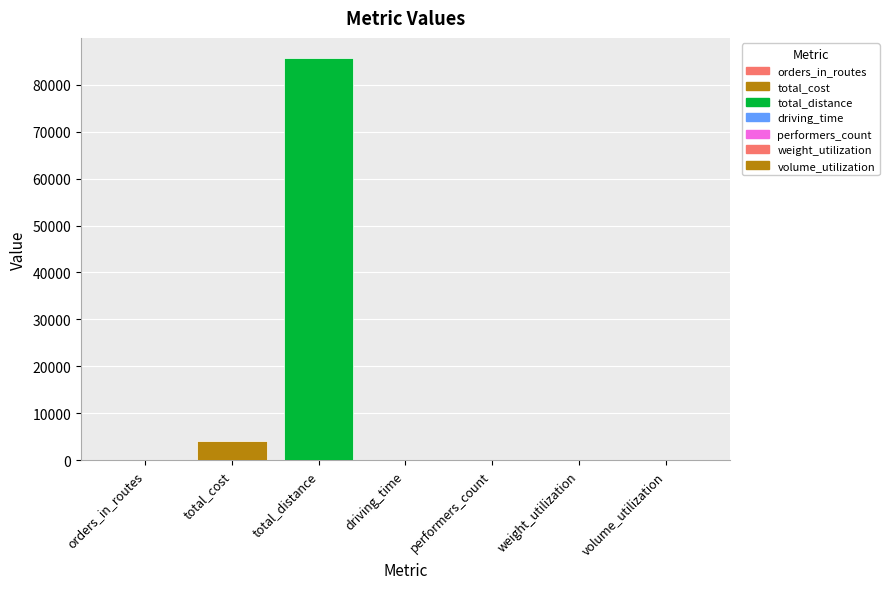

What is the ratio of the value at volume_utilization to the value at performers_count?

0.5